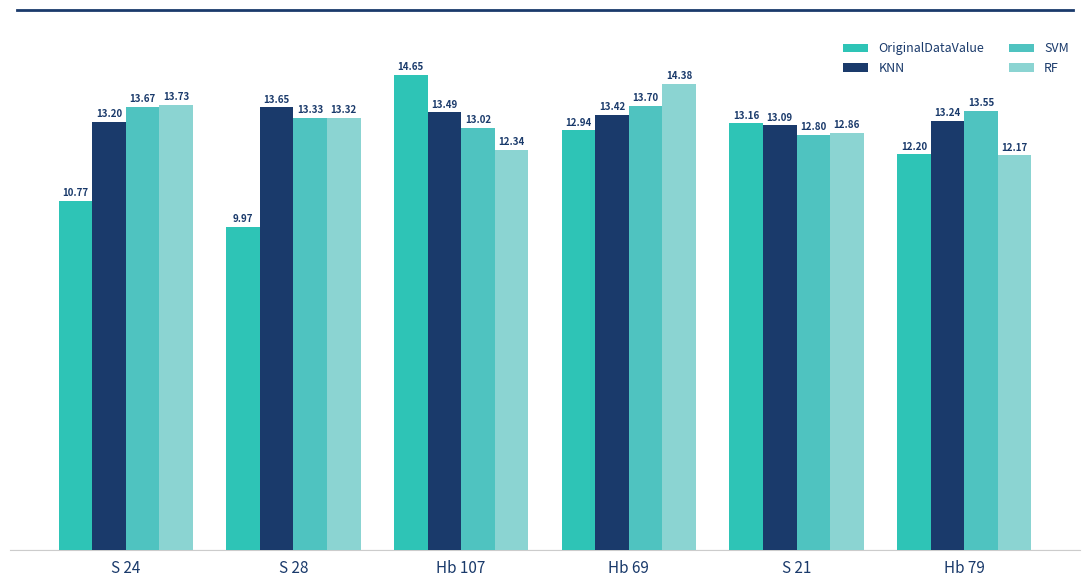

Reading left to right, what are all the values shown in this chart?

OriginalDataValue: S 24=10.8	S 28=10.0	Hb 107=14.7	Hb 69=12.9	S 21=13.2	Hb 79=12.2
KNN: S 24=13.2	S 28=13.7	Hb 107=13.5	Hb 69=13.4	S 21=13.1	Hb 79=13.2
SVM: S 24=13.7	S 28=13.3	Hb 107=13.0	Hb 69=13.7	S 21=12.8	Hb 79=13.5
RF: S 24=13.7	S 28=13.3	Hb 107=12.3	Hb 69=14.4	S 21=12.9	Hb 79=12.2